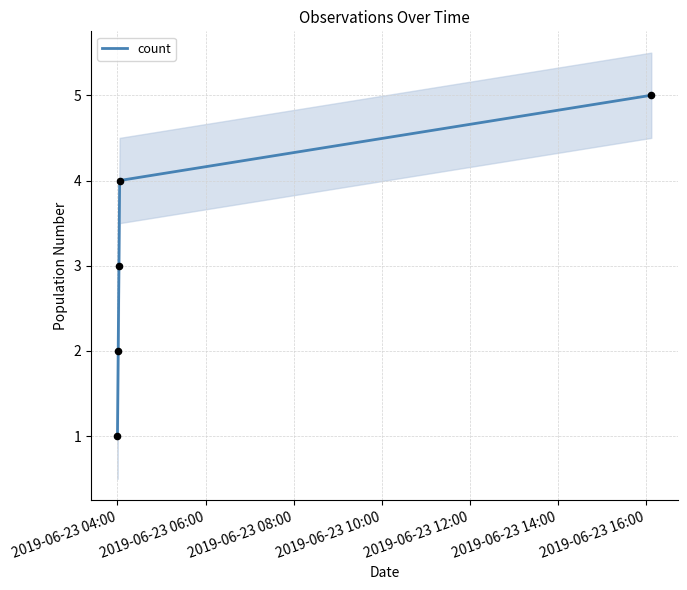

What is the highest value of the count series?

5